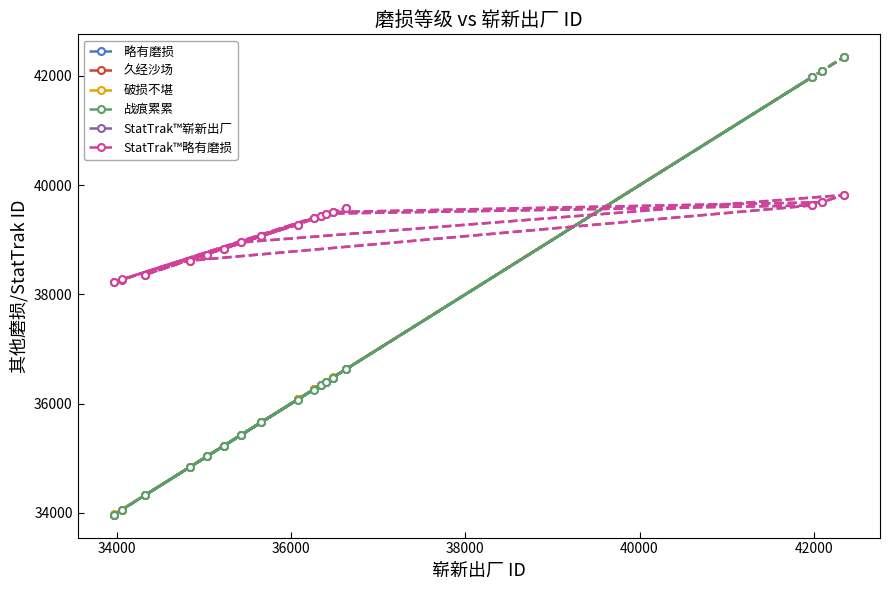

True or false: 破损不堪 and 战痕累累 intersect in this chart.

False